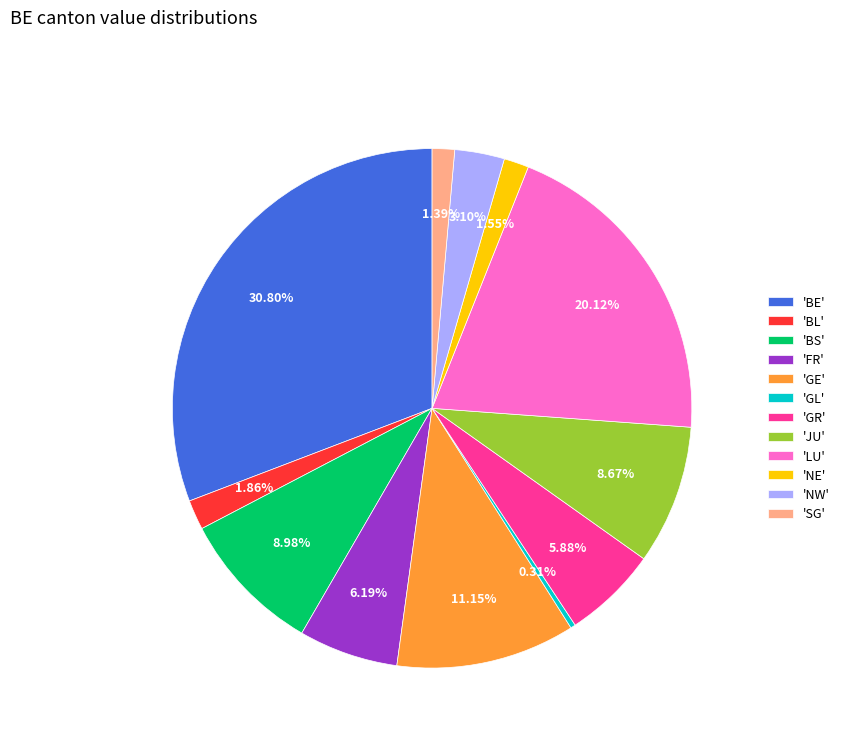

Between 'FR' and 'LU', which is larger?

'LU'